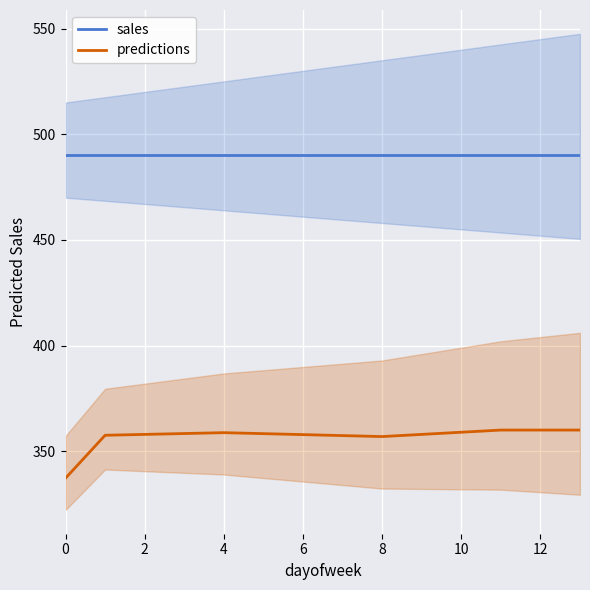

How many categories are shown in the chart?

14